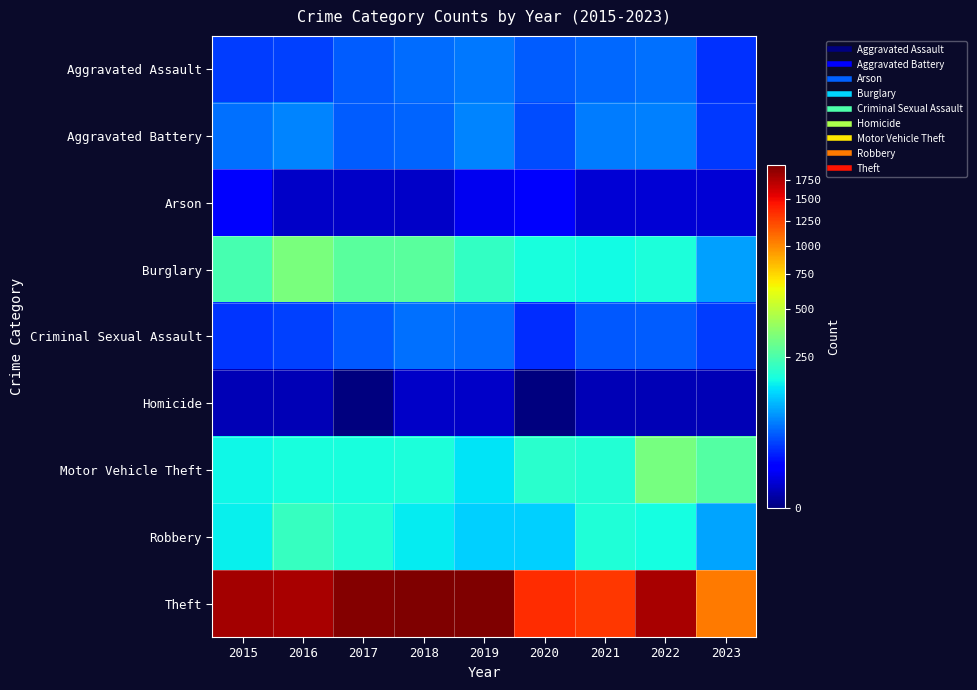

Which series has the widest spread of values?

Theft